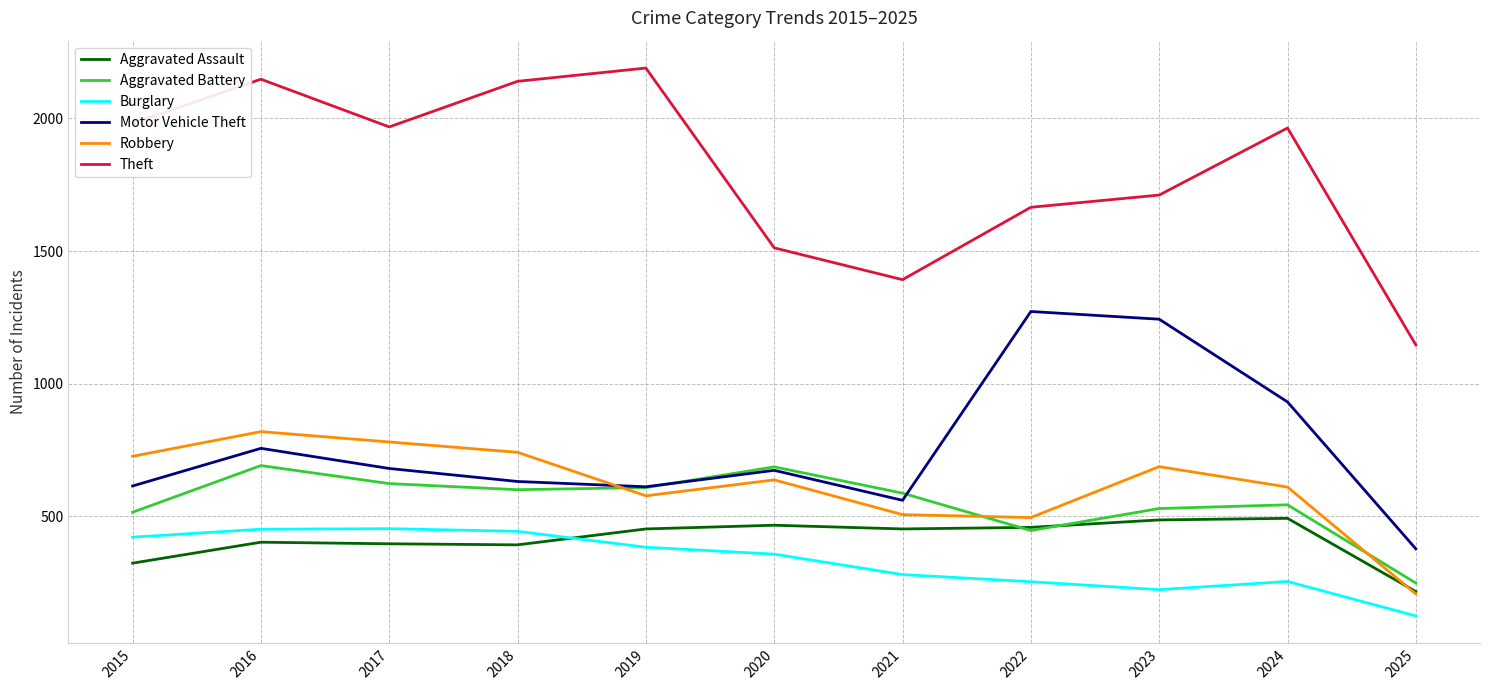

At which category does the chart reach its peak across all series?

2019